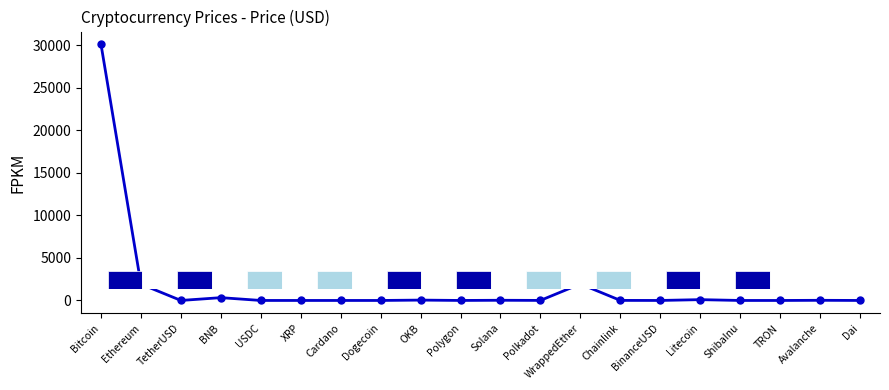

What is the sum of all values?

34488.9